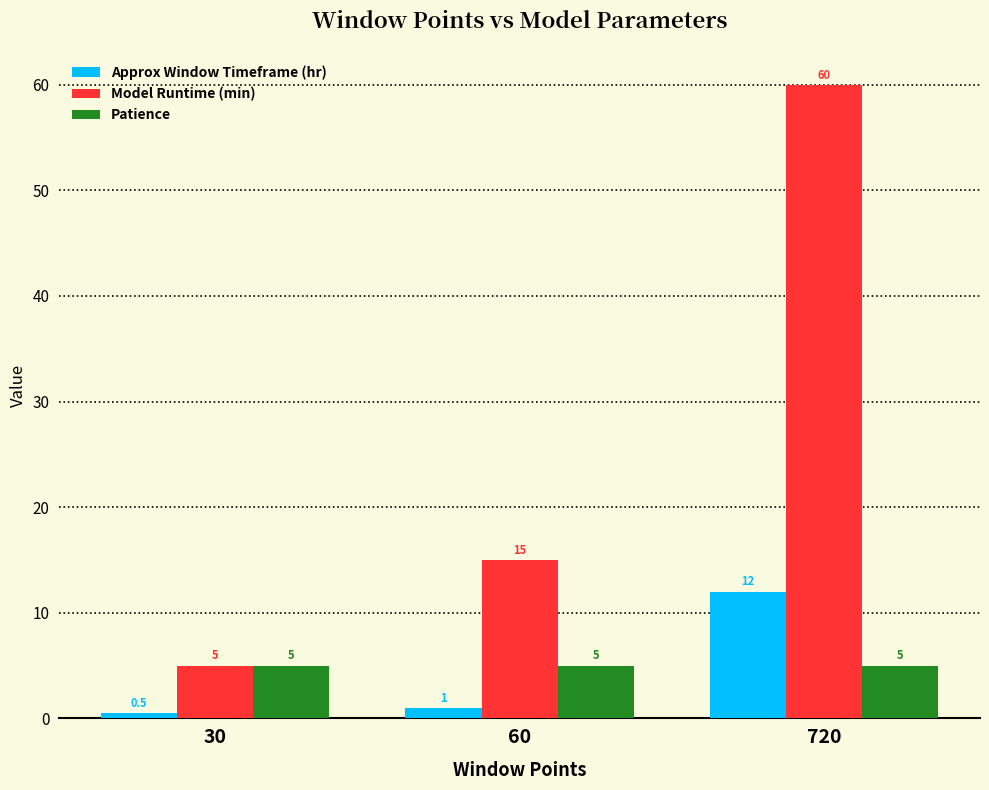

How many groups of bars are there?

3